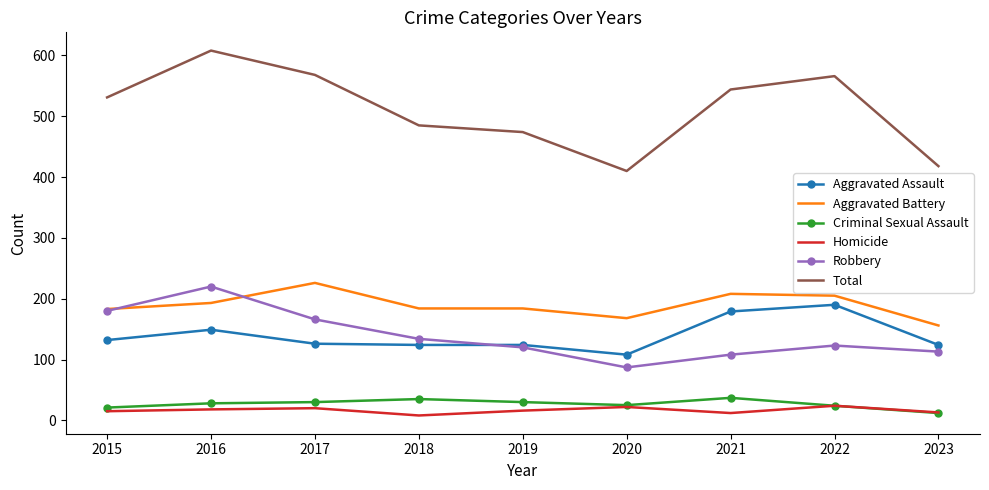

At which category is the sum across all series the highest?

2016